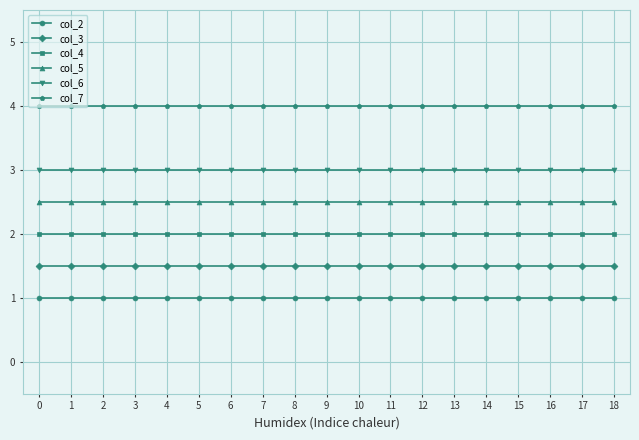

Reading left to right, what are all the values shown in this chart?

col_2: 1.0	1.0	1.0	1.0	1.0	1.0	1.0	1.0	1.0	1.0	1.0	1.0	1.0	1.0	1.0	1.0	1.0	1.0	1.0
col_3: 1.5	1.5	1.5	1.5	1.5	1.5	1.5	1.5	1.5	1.5	1.5	1.5	1.5	1.5	1.5	1.5	1.5	1.5	1.5
col_4: 2.0	2.0	2.0	2.0	2.0	2.0	2.0	2.0	2.0	2.0	2.0	2.0	2.0	2.0	2.0	2.0	2.0	2.0	2.0
col_5: 2.5	2.5	2.5	2.5	2.5	2.5	2.5	2.5	2.5	2.5	2.5	2.5	2.5	2.5	2.5	2.5	2.5	2.5	2.5
col_6: 3.0	3.0	3.0	3.0	3.0	3.0	3.0	3.0	3.0	3.0	3.0	3.0	3.0	3.0	3.0	3.0	3.0	3.0	3.0
col_7: 4.0	4.0	4.0	4.0	4.0	4.0	4.0	4.0	4.0	4.0	4.0	4.0	4.0	4.0	4.0	4.0	4.0	4.0	4.0